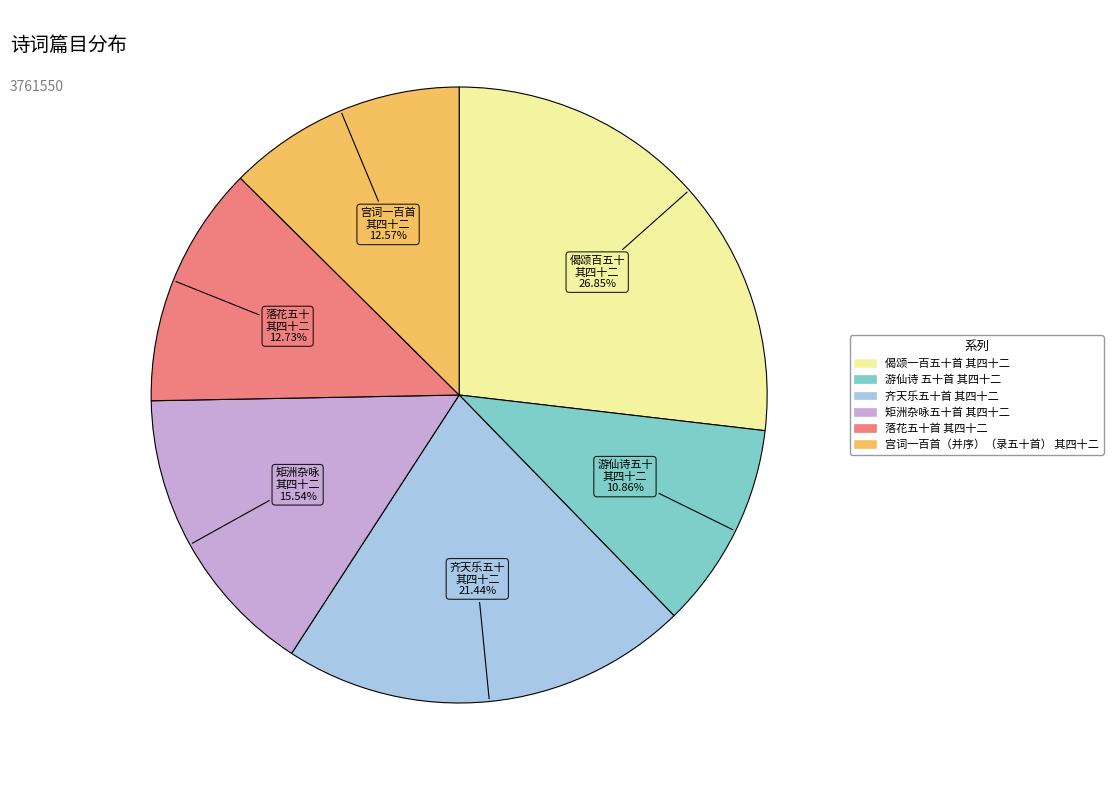

Does 偈颂一百五十首 其四十二 represent more than half of the total?

No